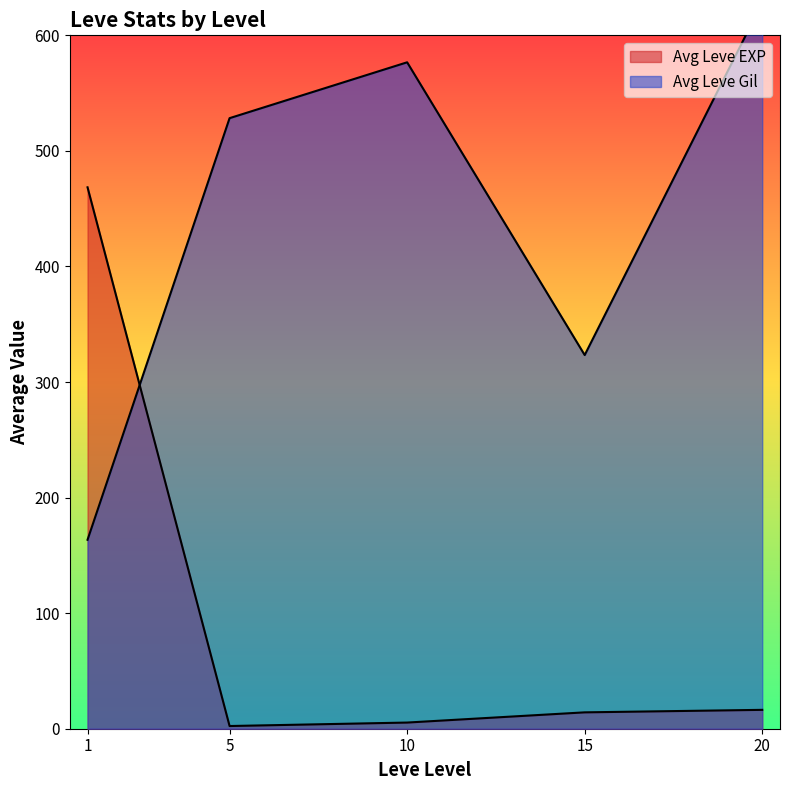

What is the difference between the maximum and minimum values in the Leve Gil series?

950